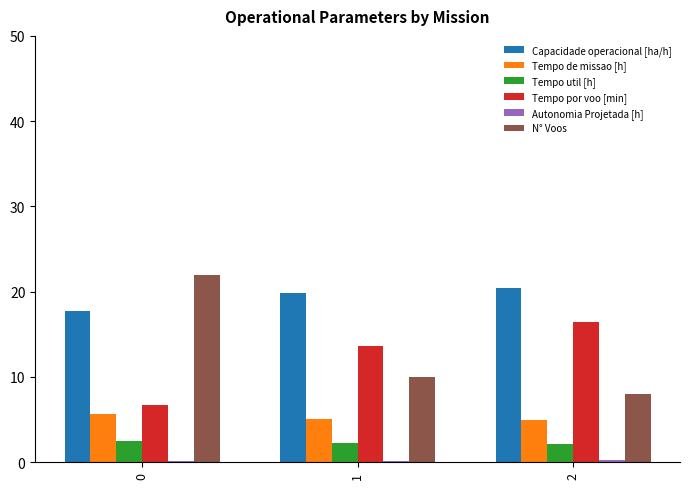

The value of Tempo por voo [min] at 0 is 11.9. True or false?

False